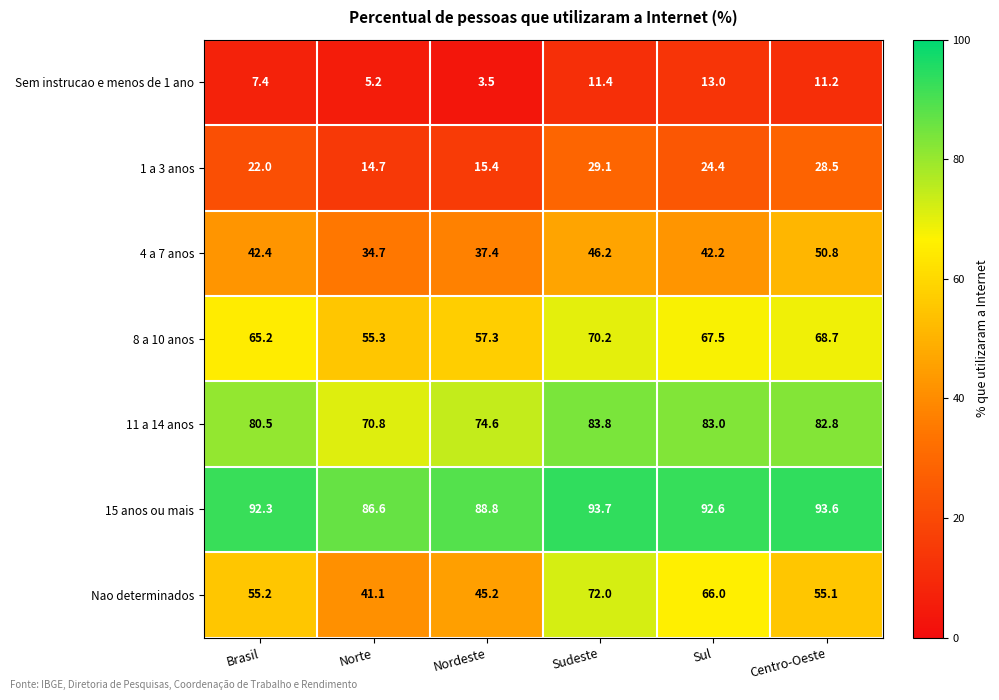

What is the difference between the highest and lowest values at Brasil?

84.9